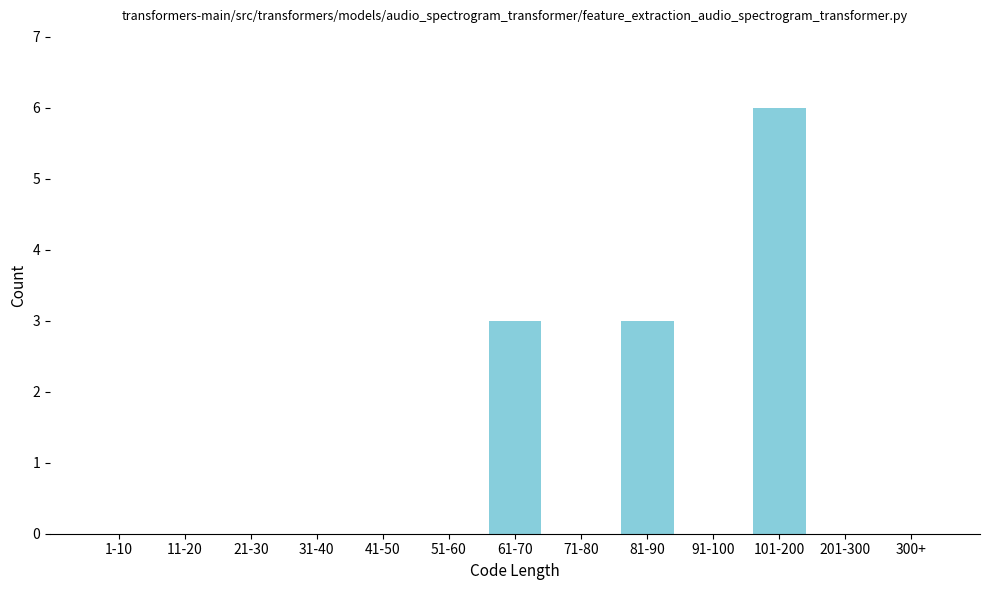

Reading right to left, list all the values displayed in this chart.

300+=0	201-300=0	101-200=6	91-100=0	81-90=3	71-80=0	61-70=3	51-60=0	41-50=0	31-40=0	21-30=0	11-20=0	1-10=0